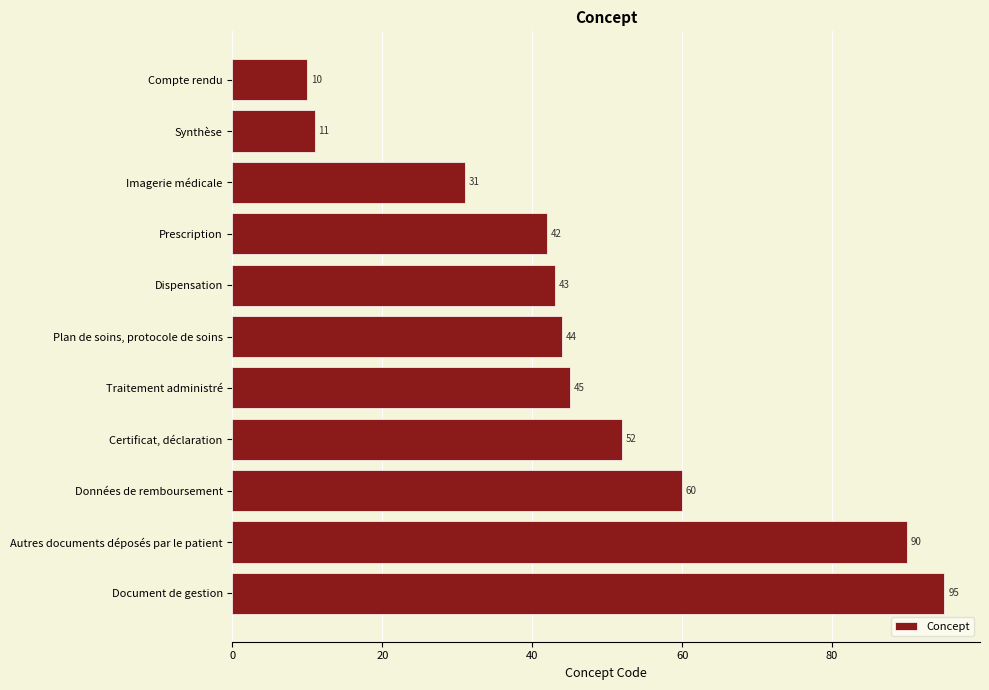

What is the value of the 8th bar from the top?

52